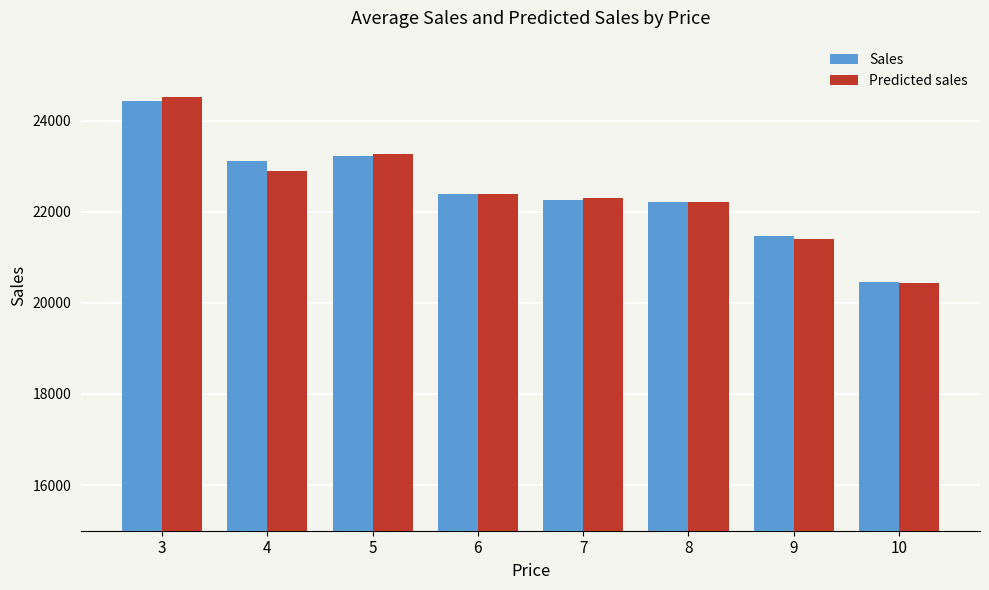

Reading right to left, list all the values displayed in this chart.

Sales: 10=20446.3	9=21464.1	8=22208.3	7=22258.0	6=22378.0	5=23227.8	4=23111.7	3=24419.0
Predicted sales: 10=20424.4	9=21401.1	8=22210.2	7=22301.4	6=22396.1	5=23262.0	4=22889.0	3=24525.9